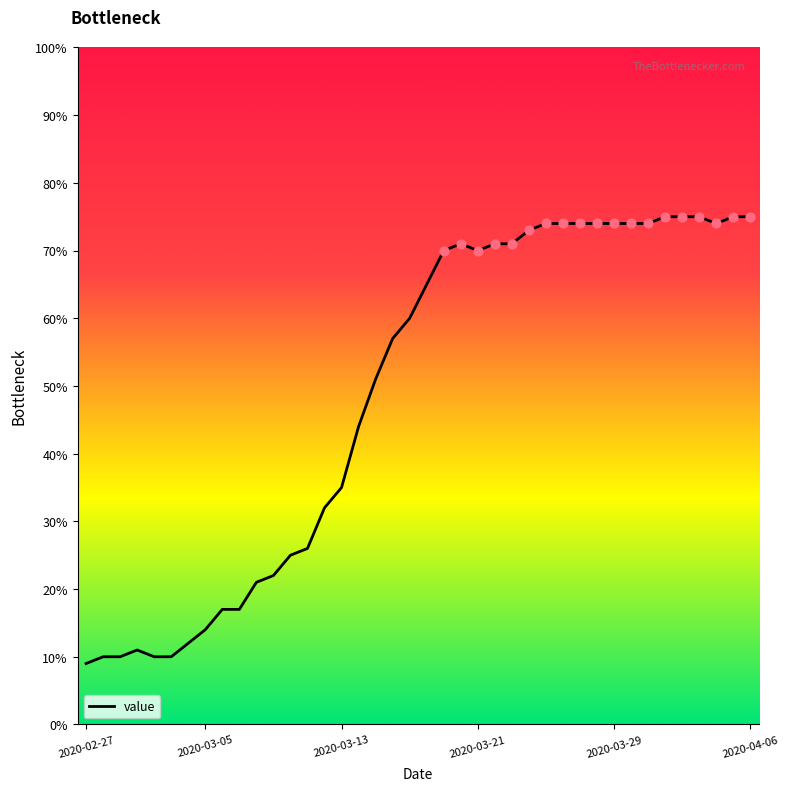

What is the minimum value shown in the chart?

9